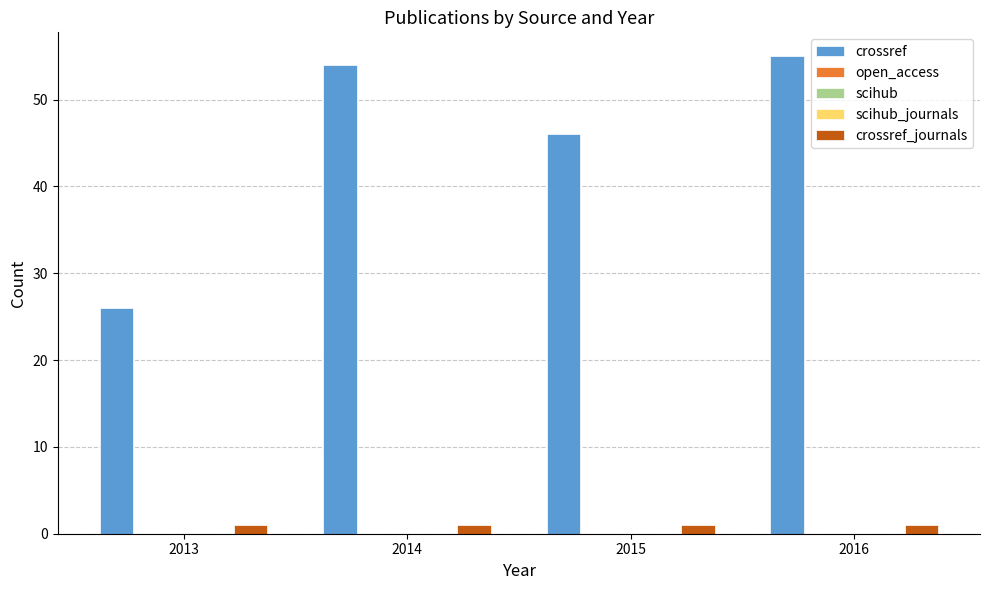

Between 2015 and 2016, which series saw the biggest shift?

crossref